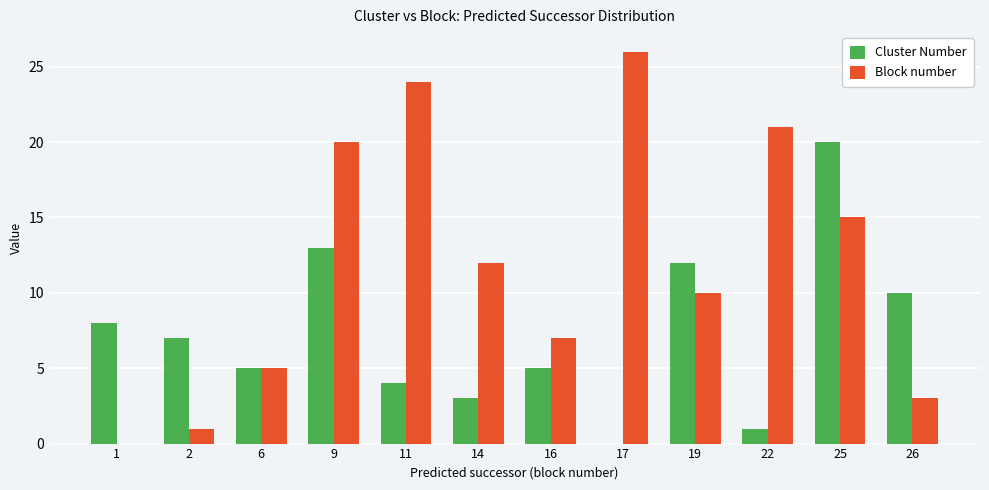

Which category has the highest value across all series?

17